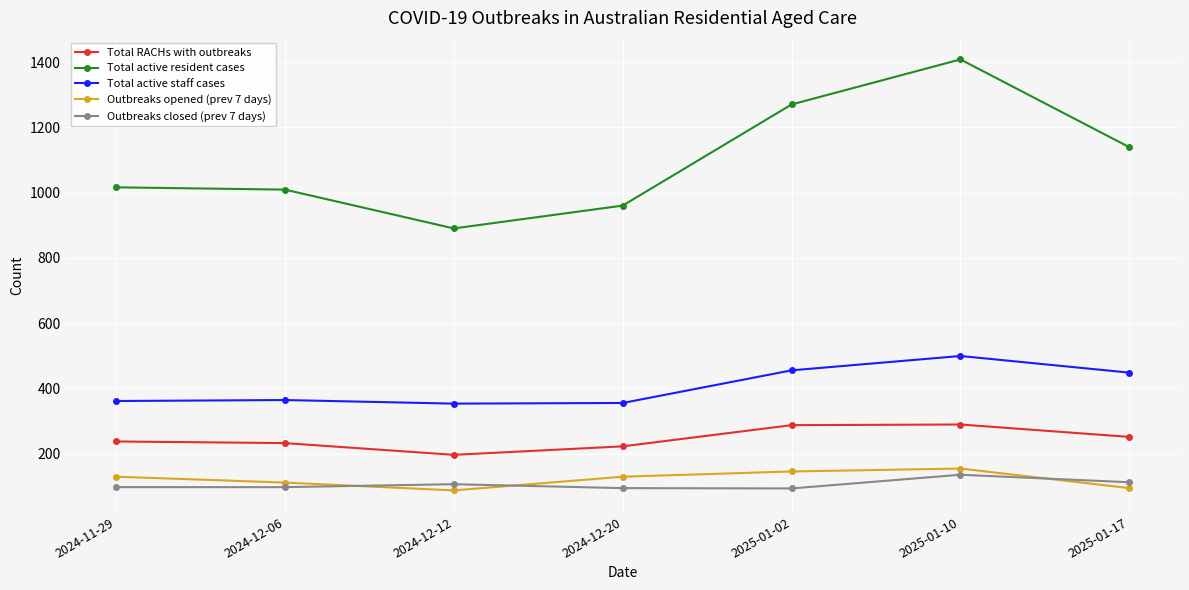

The value of Outbreaks opened (prev 7 days) at 2024-12-06 is 59. True or false?

False